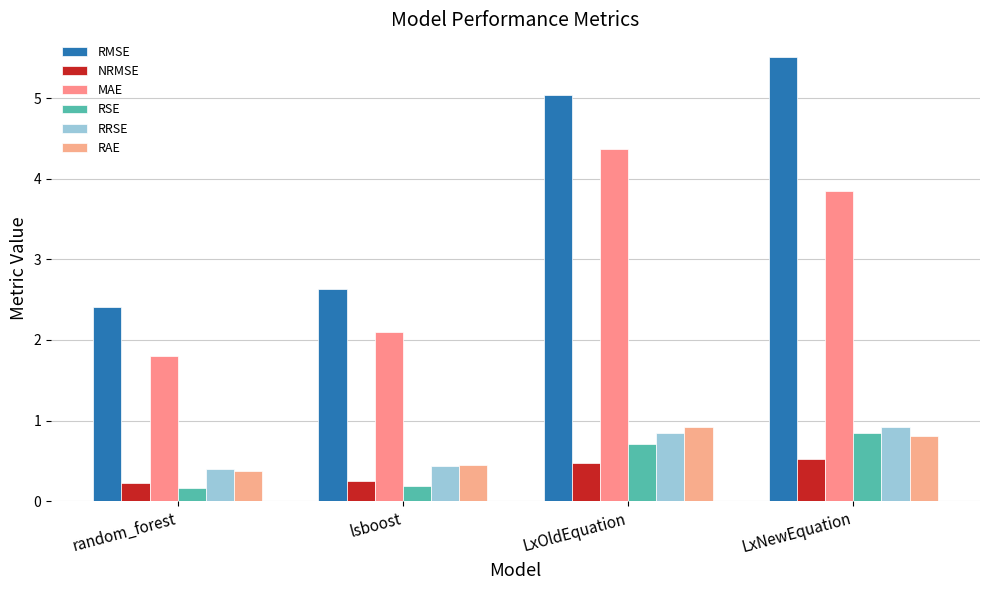

What is the label of the 1st bar from the left?

random_forest